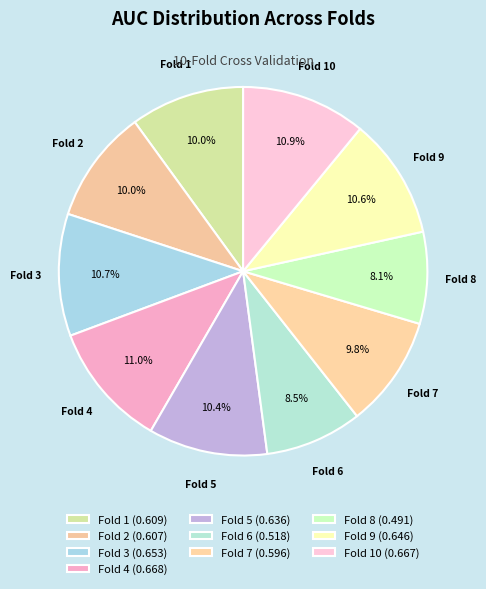

To the nearest percent, what percentage of the pie is Fold 1?

10%